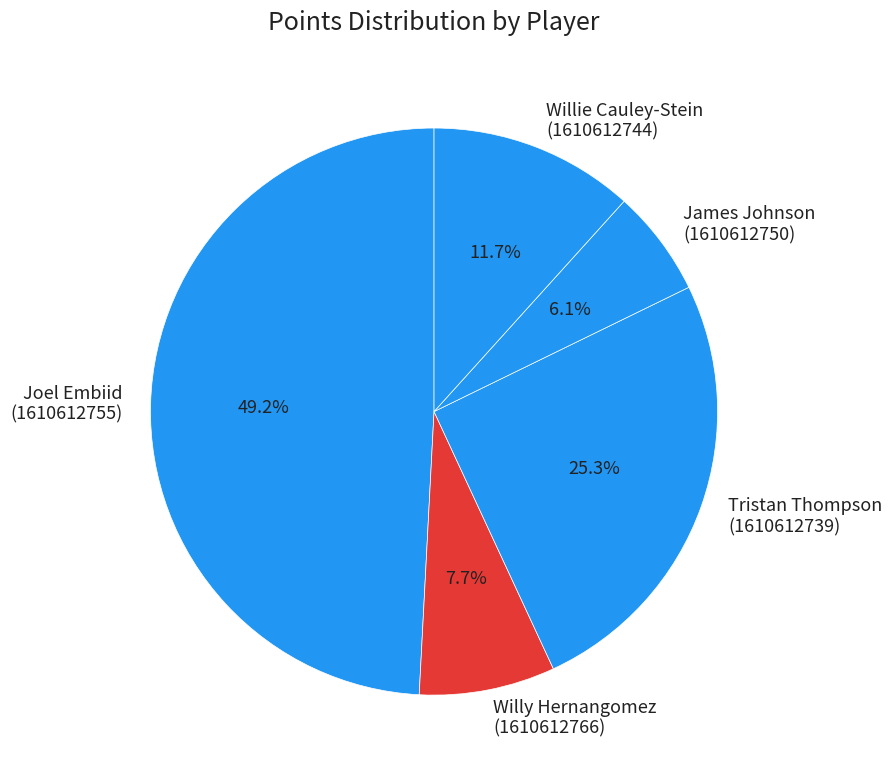

Do Willy Hernangomez (1610612766) and Joel Embiid (1610612755) together represent more than half of the pie?

Yes